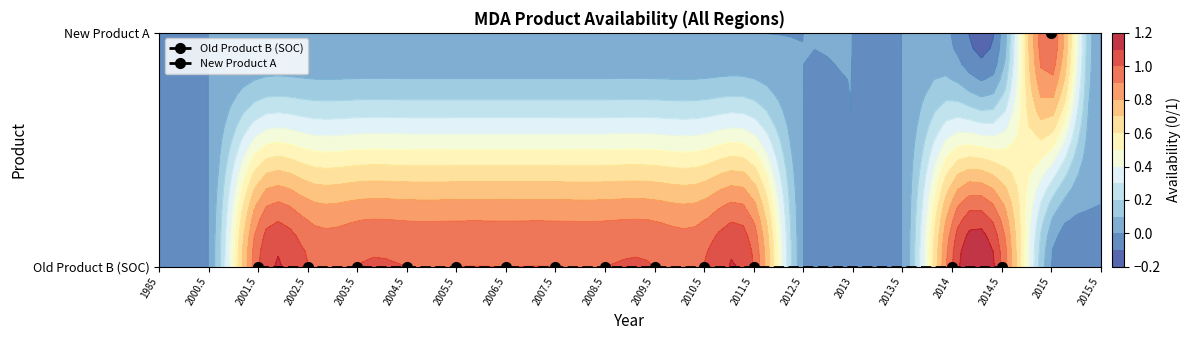

Which label corresponds to the smallest value in the chart?

1985